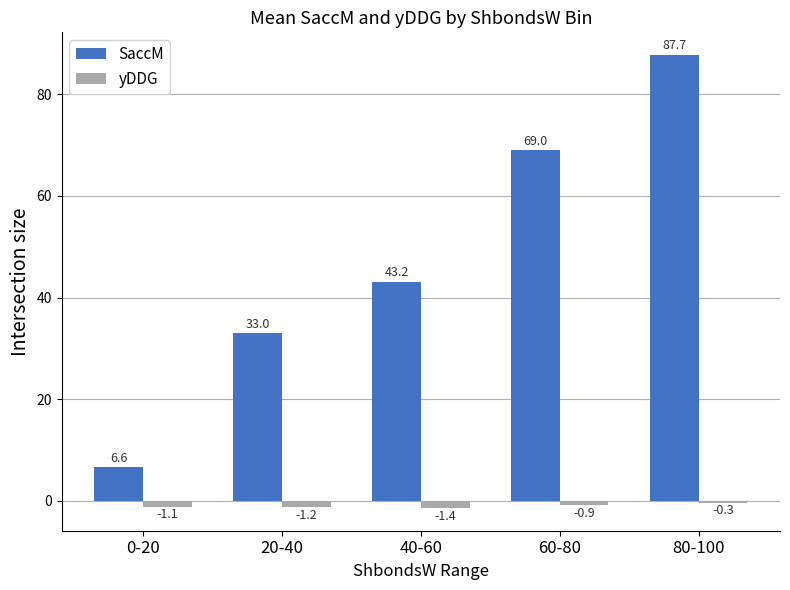

Between 0-20 and 60-80, which series saw the biggest shift?

SaccM